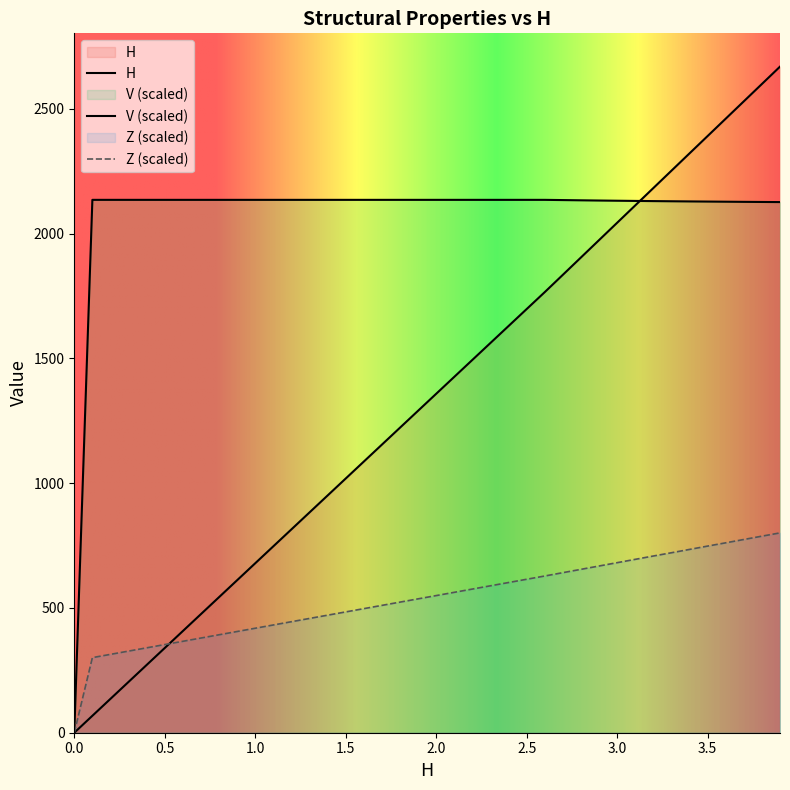

Does the chart display data point markers on the line(s)?

No